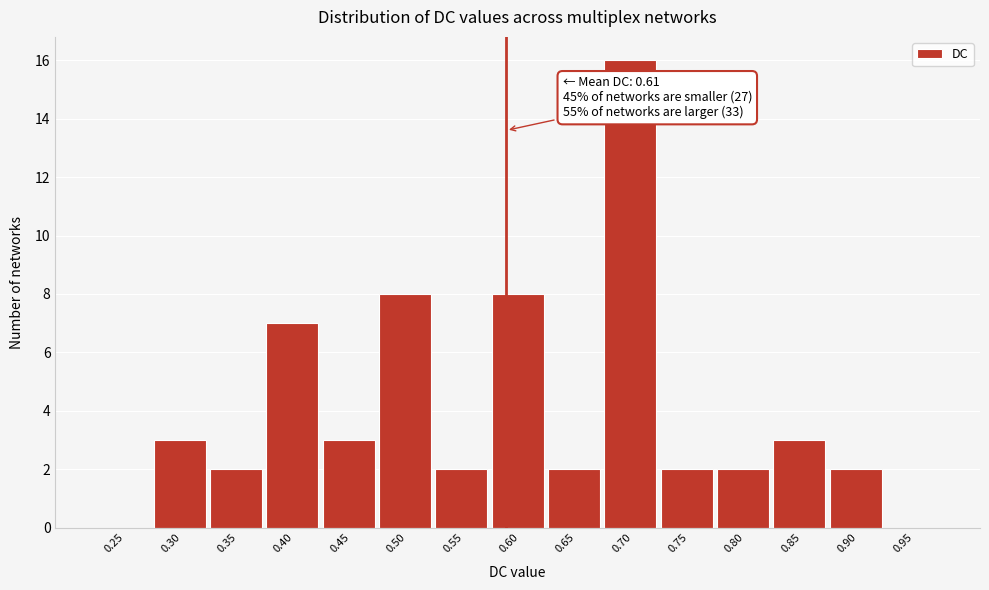

Reading right to left, extract all data points from this chart.

0.95=0	0.90=2	0.85=3	0.80=2	0.75=2	0.70=16	0.65=2	0.60=8	0.55=2	0.50=8	0.45=3	0.40=7	0.35=2	0.30=3	0.25=0